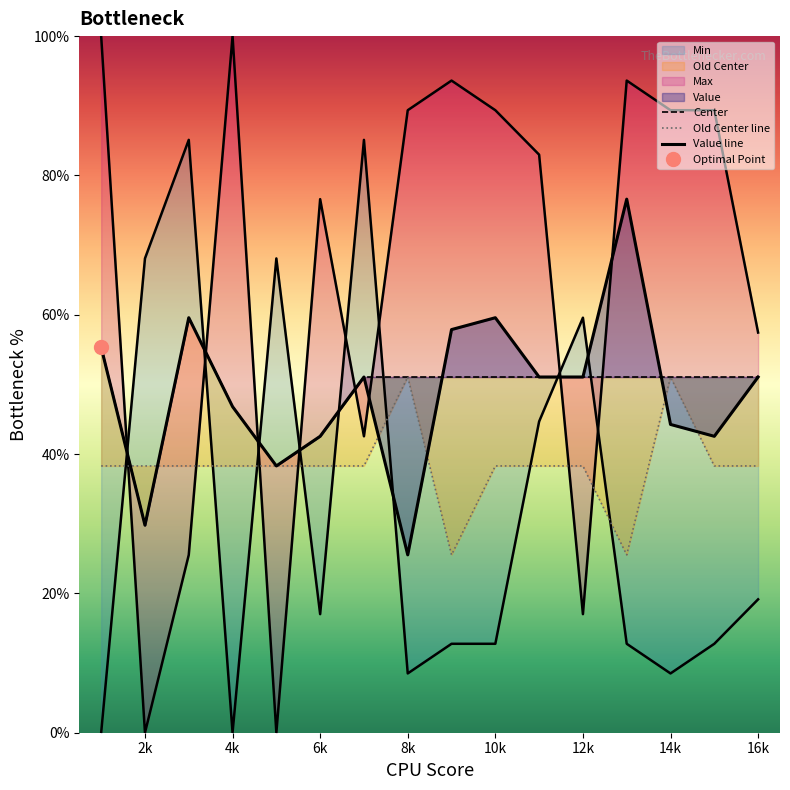

Is it true that Center equals 51.1 at 16k?

True